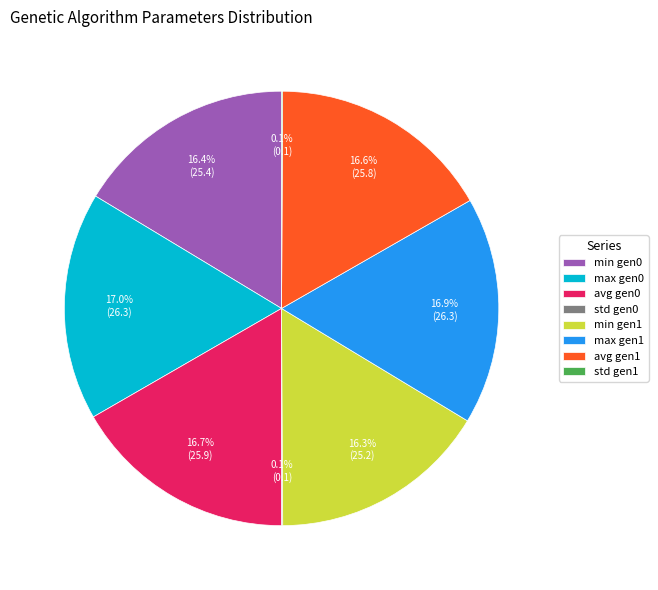

Is the sum of avg gen0 and max gen0 greater than half?

No